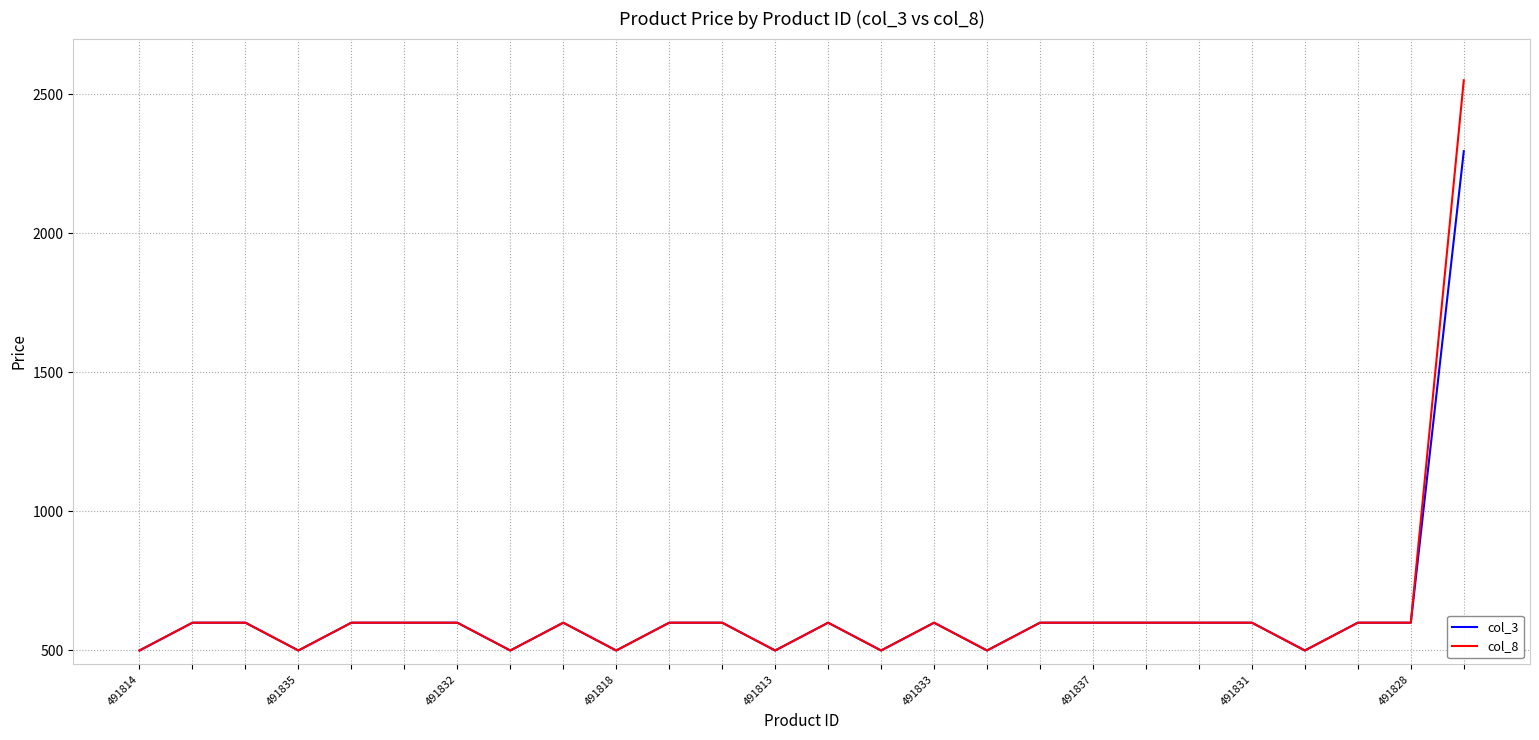

List the series in order of their peak value, lowest first.

col_3, col_8